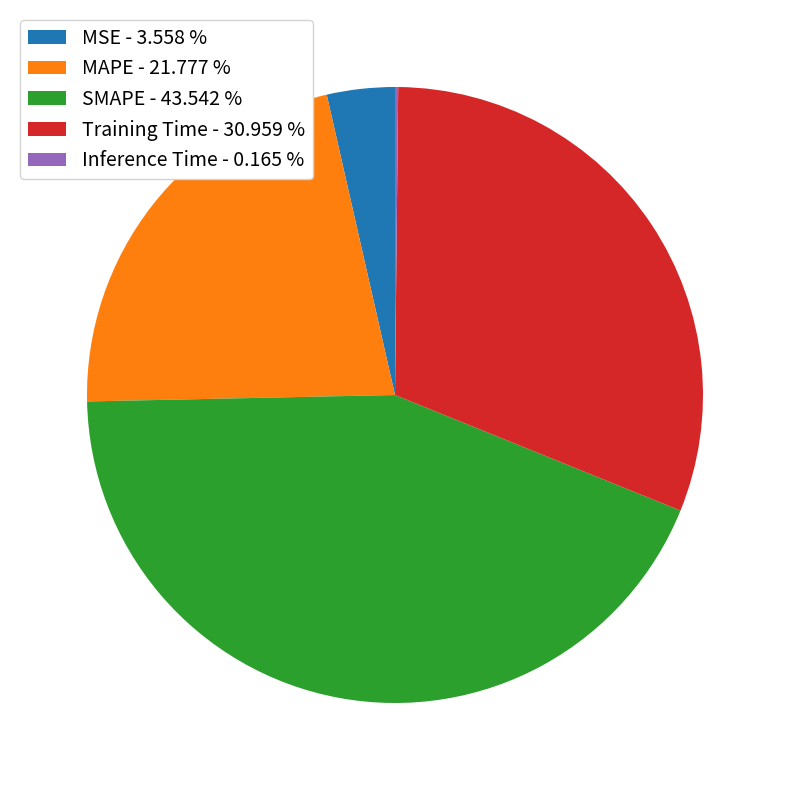

What is the ratio of the value at MAPE - 21.777 % to the value at Training Time - 30.959 %?

0.7